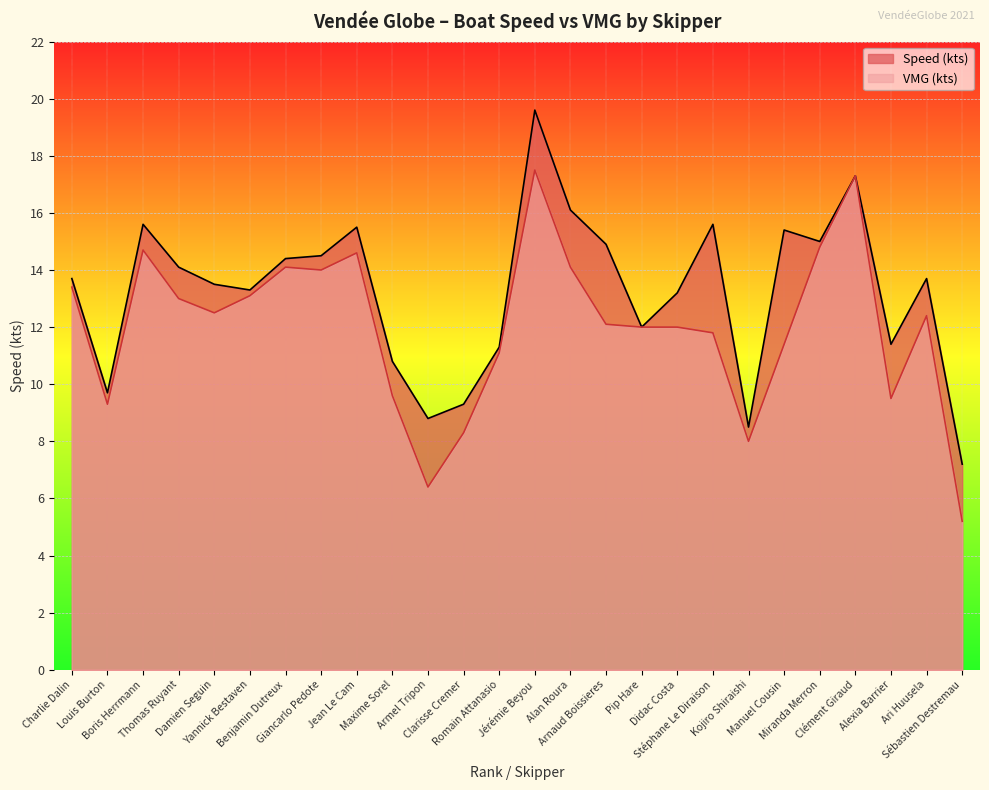

Reading right to left, extract all data points from this chart.

Speed (kts): 7.2	13.7	11.4	17.3	15.0	15.4	8.5	15.6	13.2	12.0	14.9	16.1	19.6	11.3	9.3	8.8	10.8	15.5	14.5	14.4	13.3	13.5	14.1	15.6	9.7	13.7
VMG (kts): 5.2	12.4	9.5	17.3	14.8	11.4	8.0	11.8	12.0	12.0	12.1	14.1	17.5	11.1	8.3	6.4	9.6	14.6	14.0	14.1	13.1	12.5	13.0	14.7	9.3	13.4